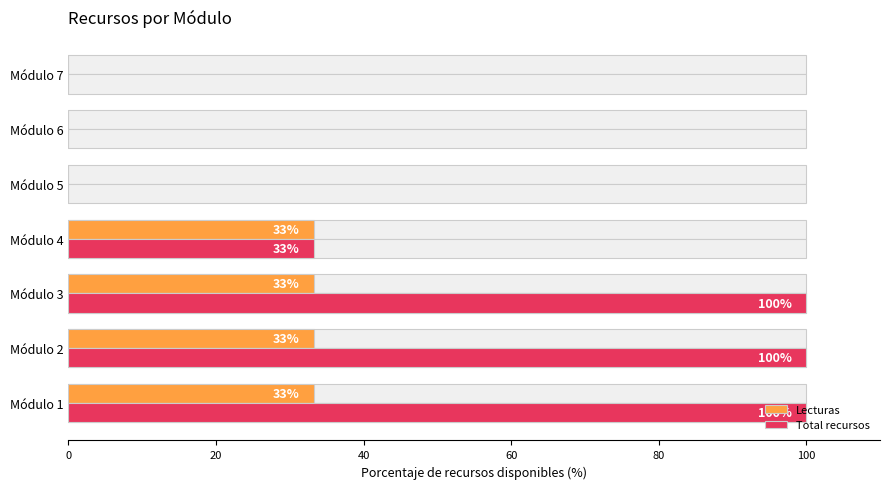

Does the chart contain stacked bars?

No